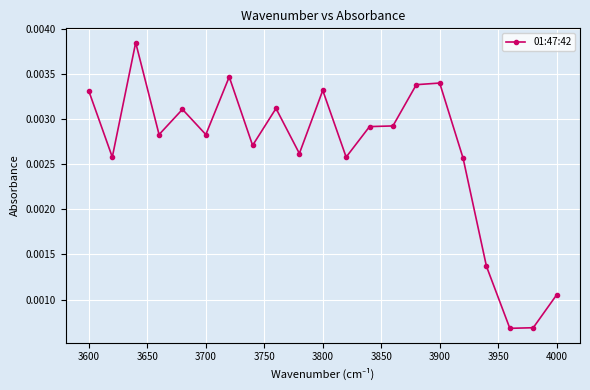

How many values are between 0 and 1?

21